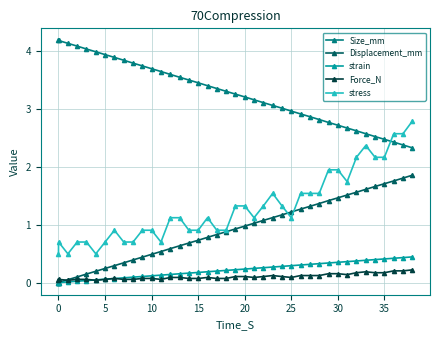

At how many categories does at least one series exceed 2?

40